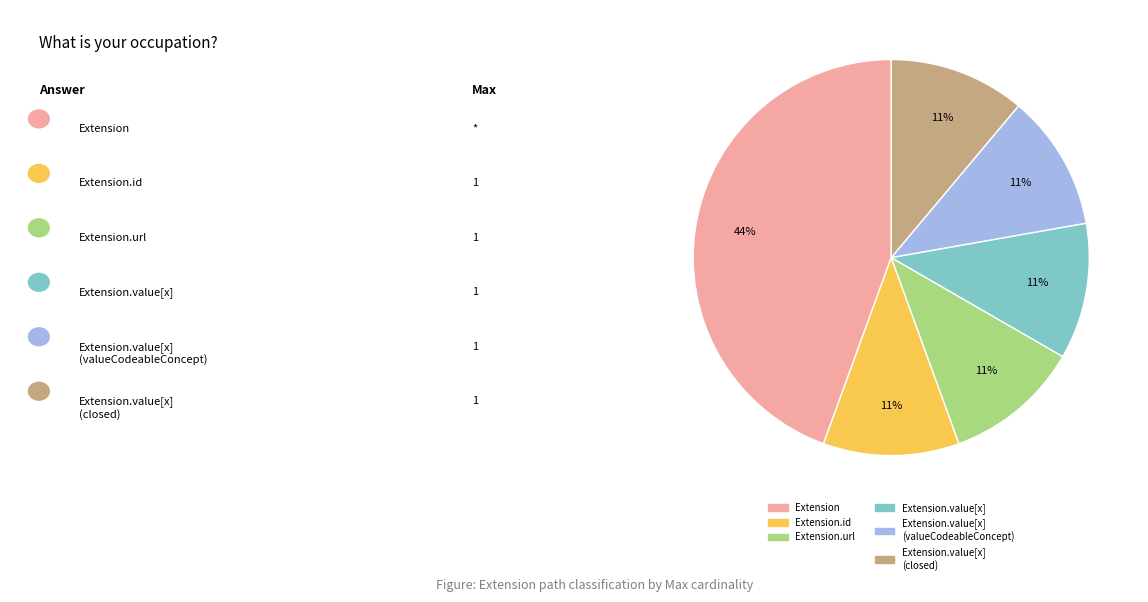

To the nearest percent, what is the difference between the largest and smallest slice percentages?

33%